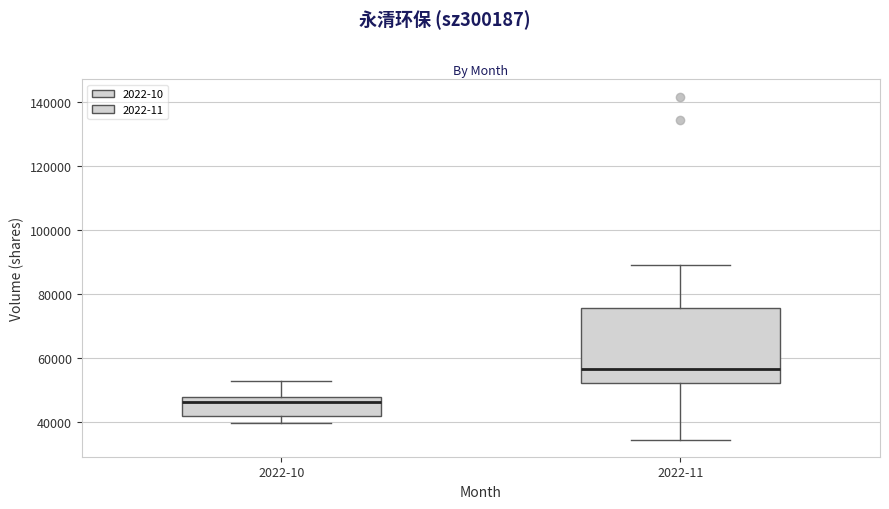

Reading left to right, read every box against the y-axis: the position of its median line, the range the box covers, and the ends of its whiskers. The values are not printed on the chart, so give them approximately, as read against the axis.

2022-10: median 46000, box 42000 to 48000, whiskers 40000 to 52000
2022-11: median 56000, box 52000 to 76000, whiskers 34000 to 90000